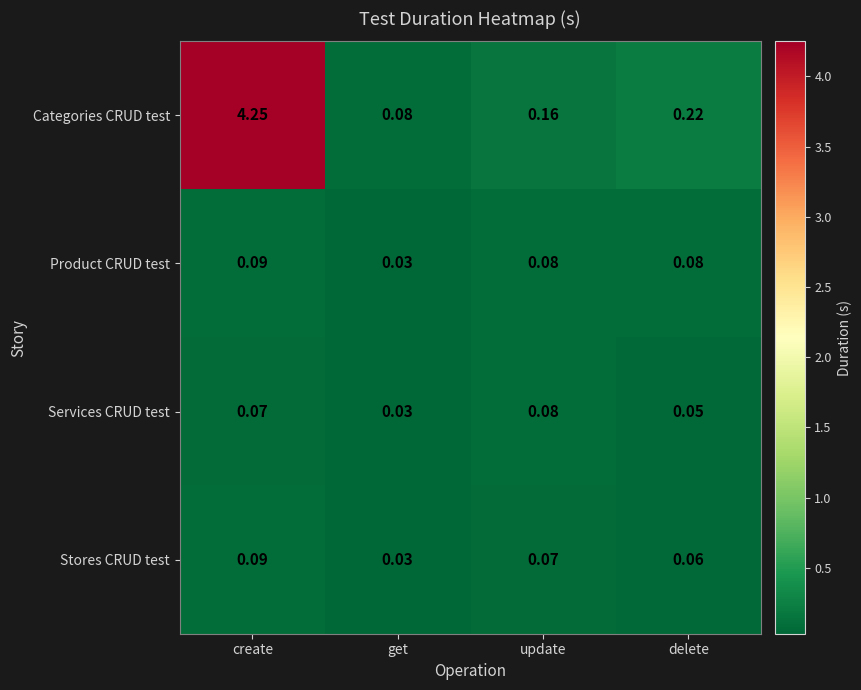

At which label does Stores CRUD test reach its minimum?

get